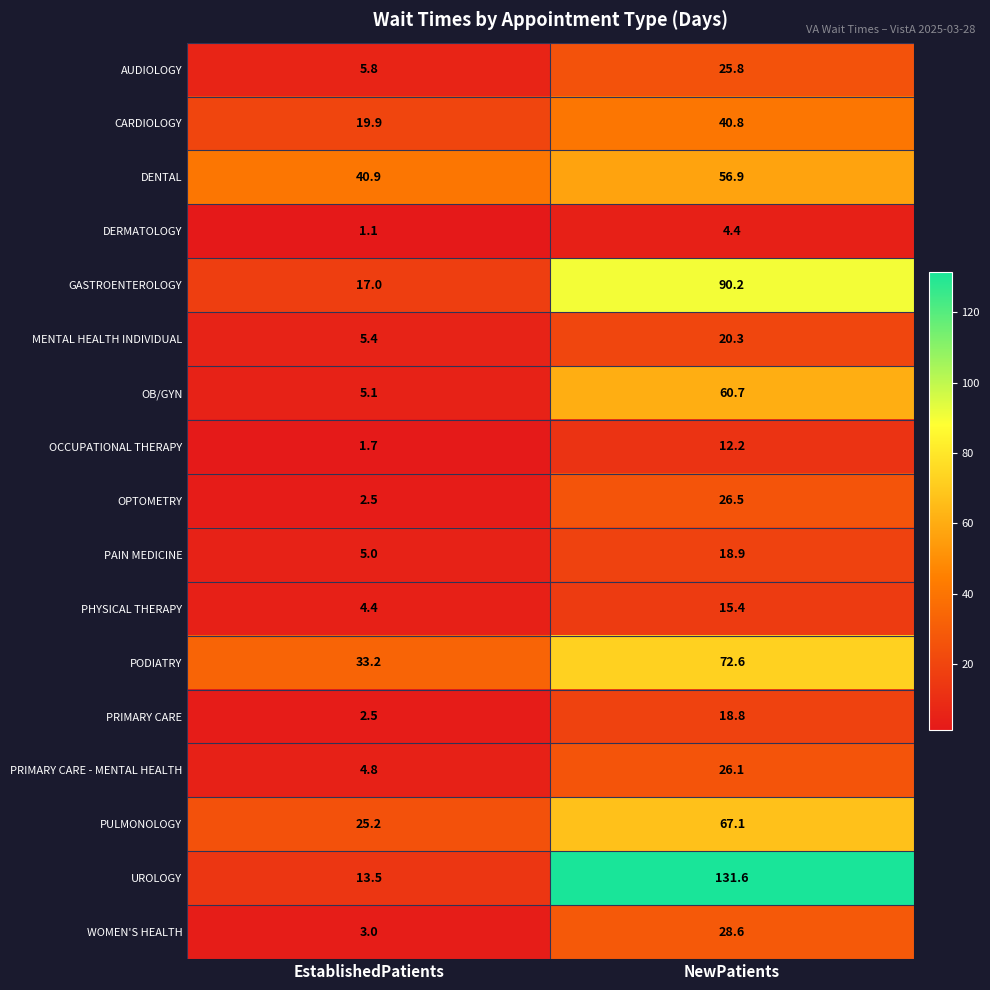

At which category does the chart reach its peak across all series?

NewPatients